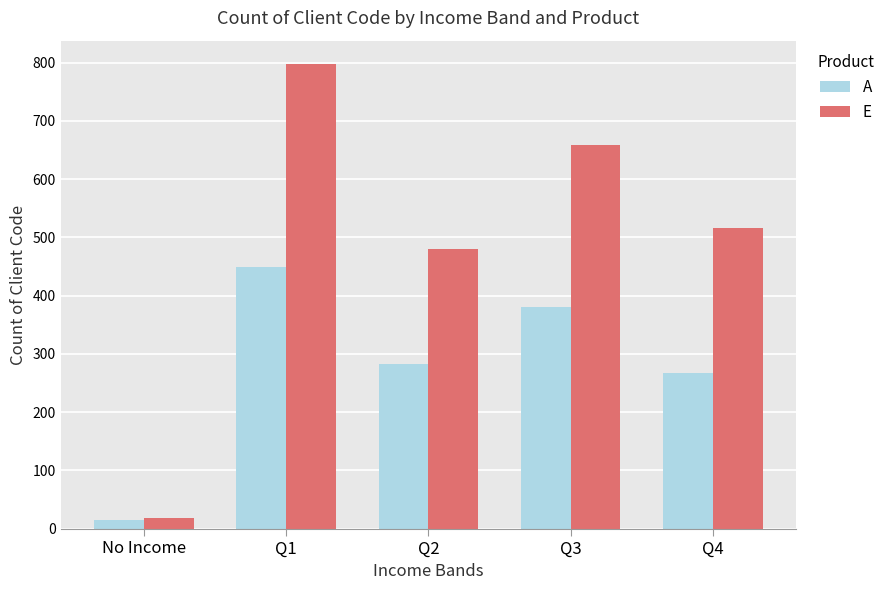

At which category does the chart reach its minimum across all series?

No Income